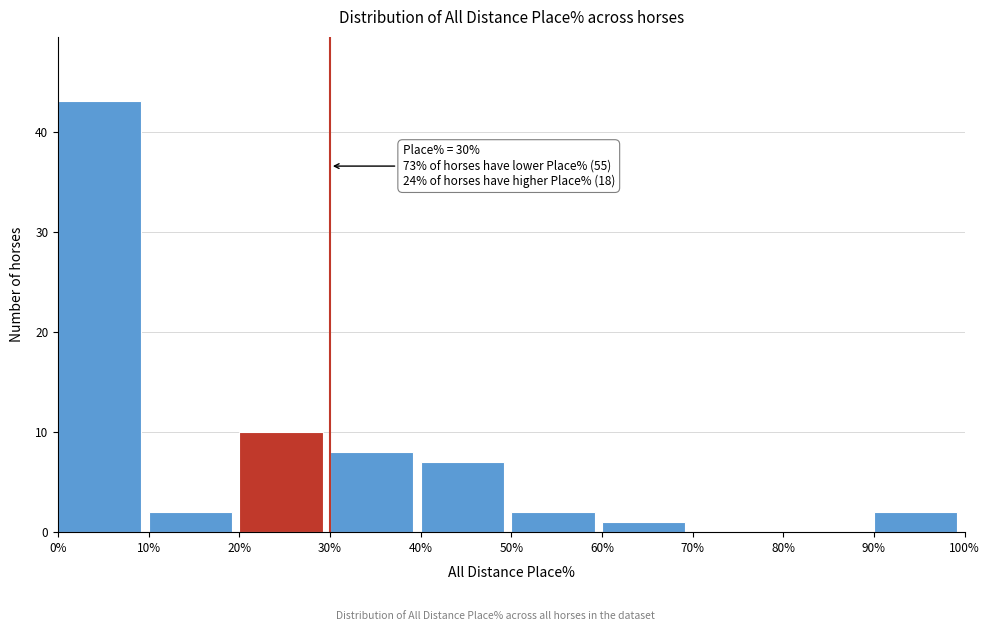

Over which range of the x-axis is the bar tallest?

0% to 10%